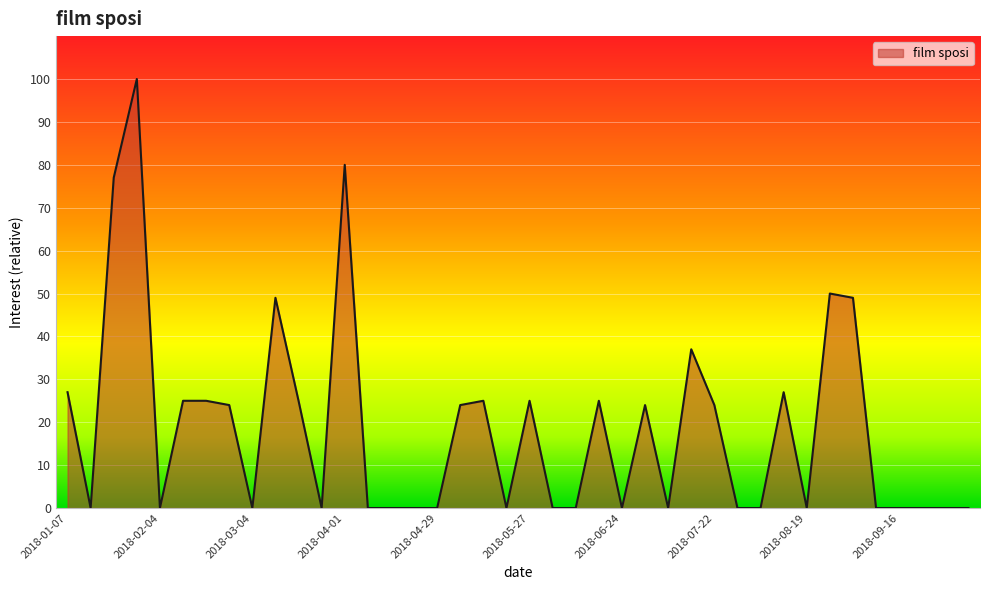

What is the greatest value displayed?

100